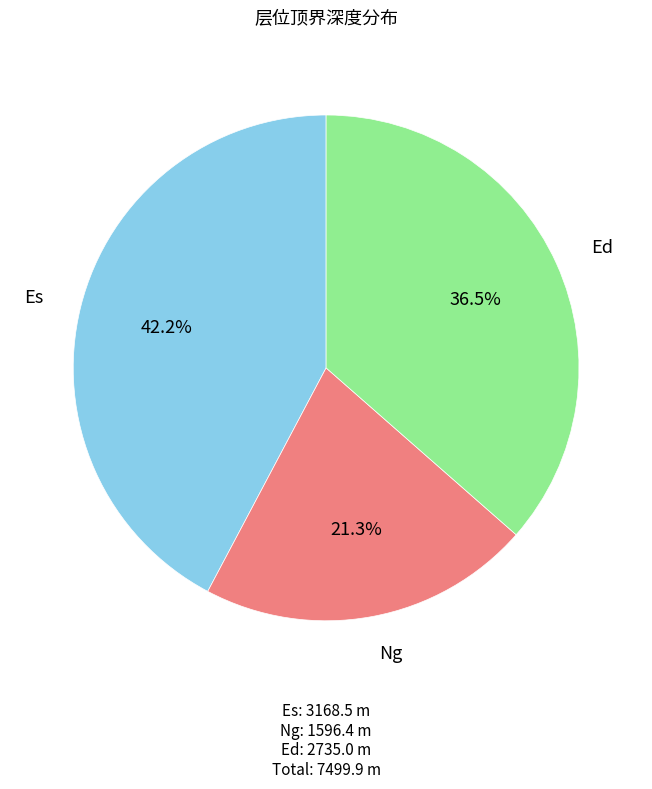

Is there any slice that represents more than half of the pie?

No